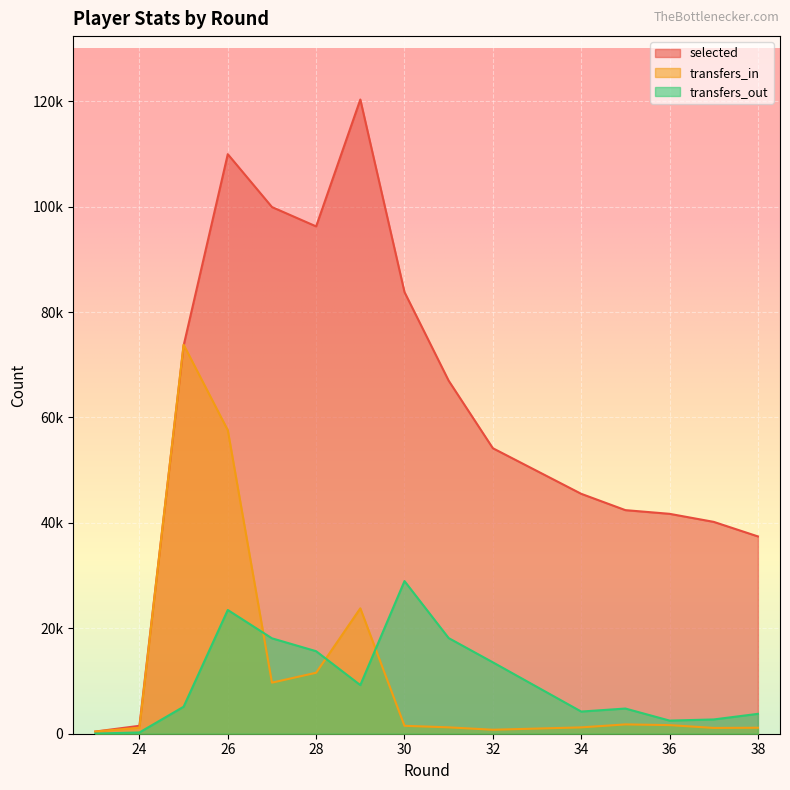

What is the minimum value for selected?

409